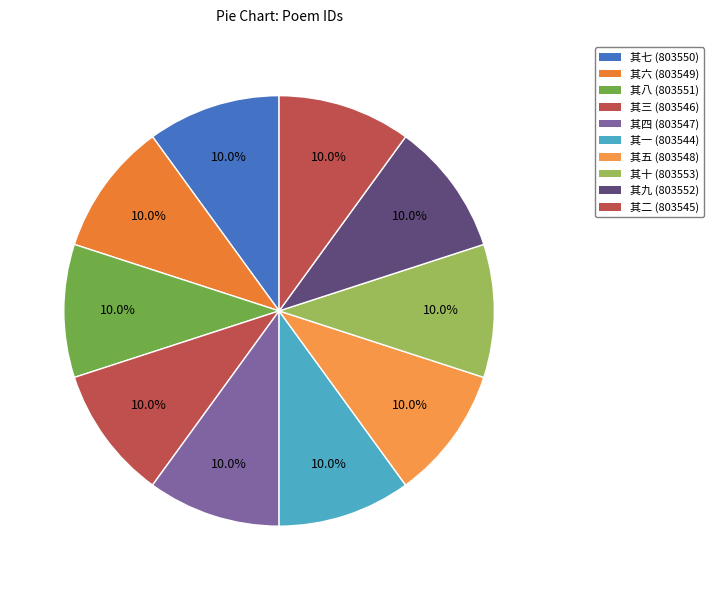

To the nearest percent, what is the average slice percentage?

10%